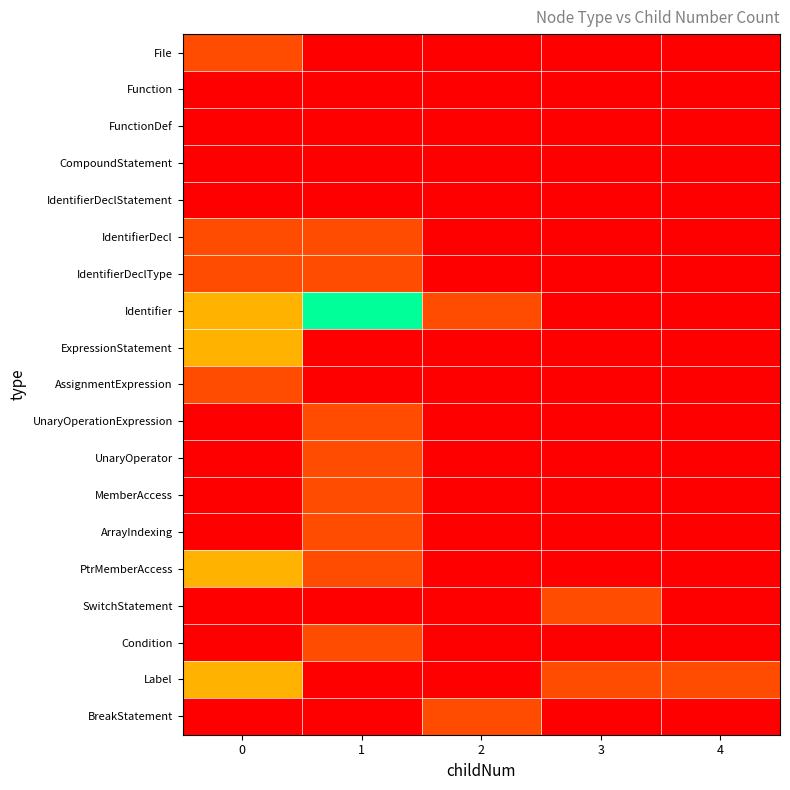

Which series changed the most between 0 and 2?

ExpressionStatement